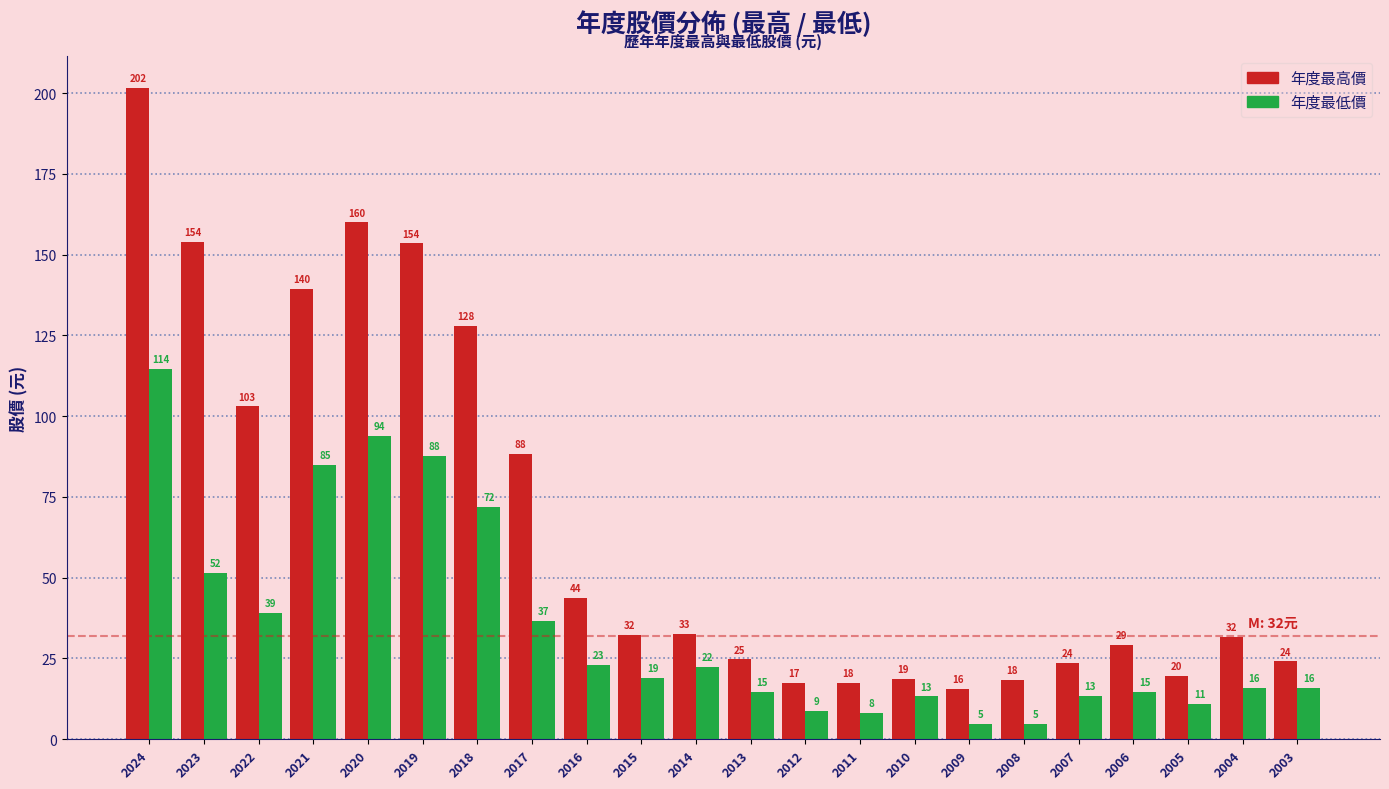

The value of 年度最低價 at 2003 is 27.0. True or false?

False